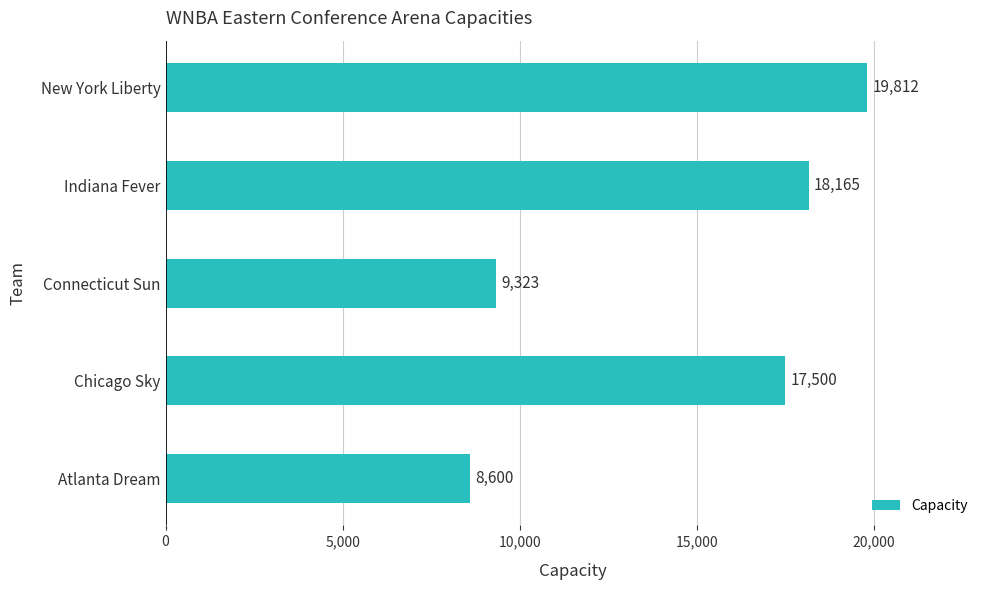

Rank the categories by value from lowest to highest.

Atlanta Dream, Connecticut Sun, Chicago Sky, Indiana Fever, New York Liberty